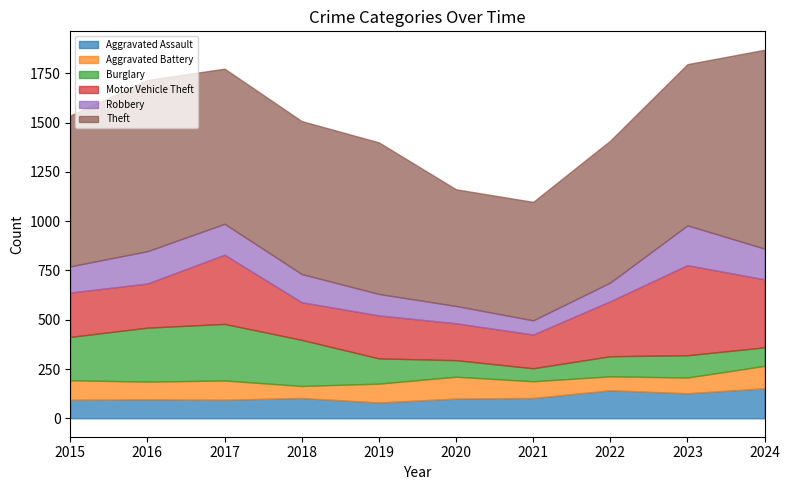

Between 2018 and 2024, which is larger?

2024